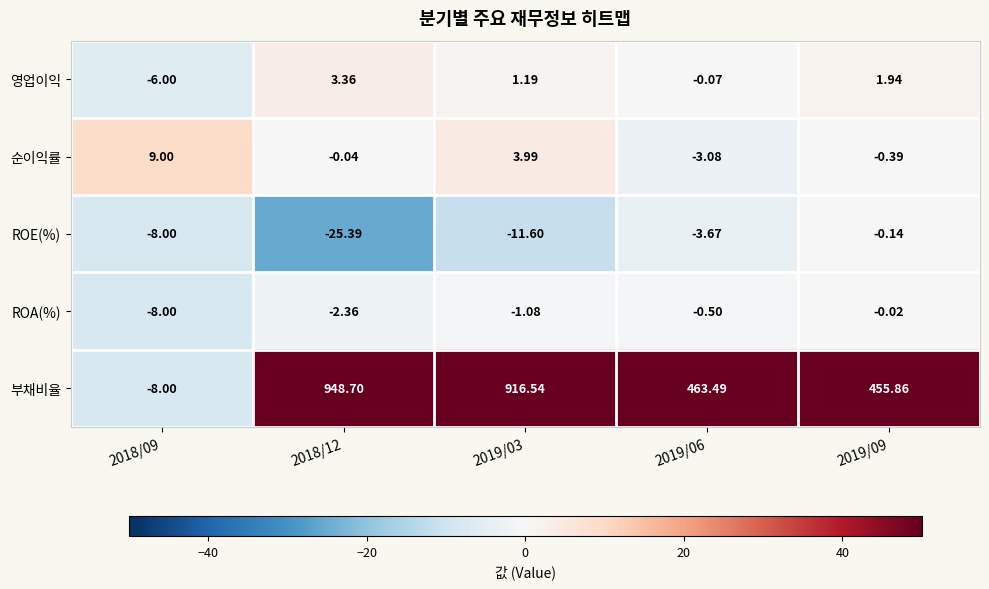

Count the number of categories in the chart.

5